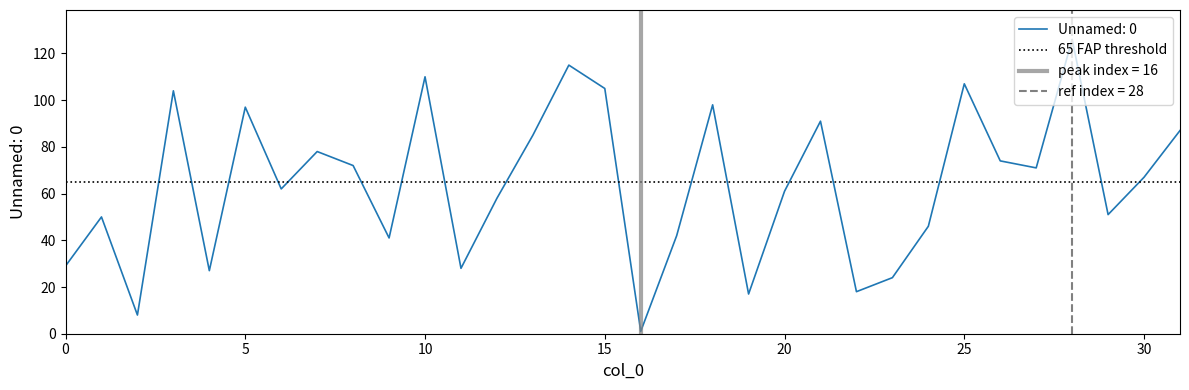

At which label does the data first exceed 67?

3